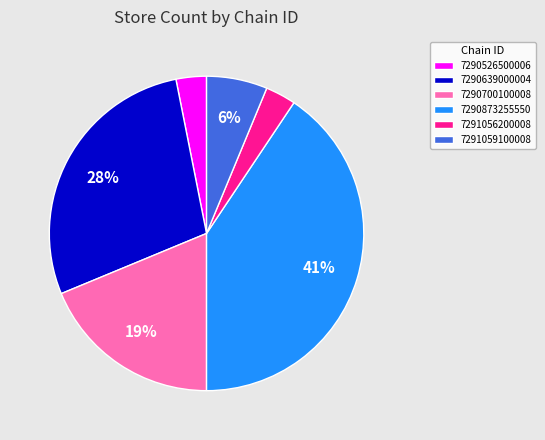

What is the largest slice in the pie chart?

7290873255550